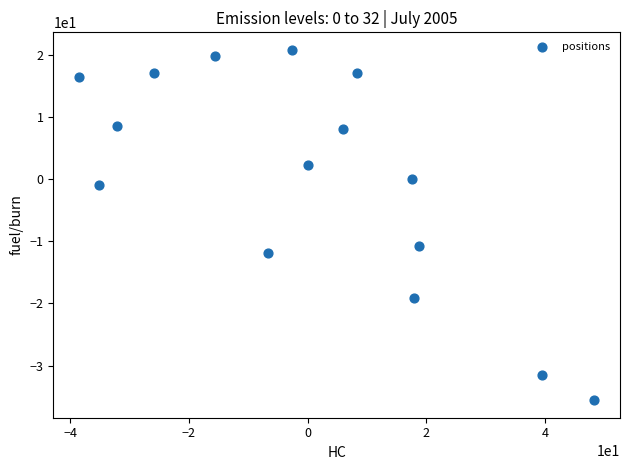

What Y value in the scatter plot is closest to -7?

-10.7